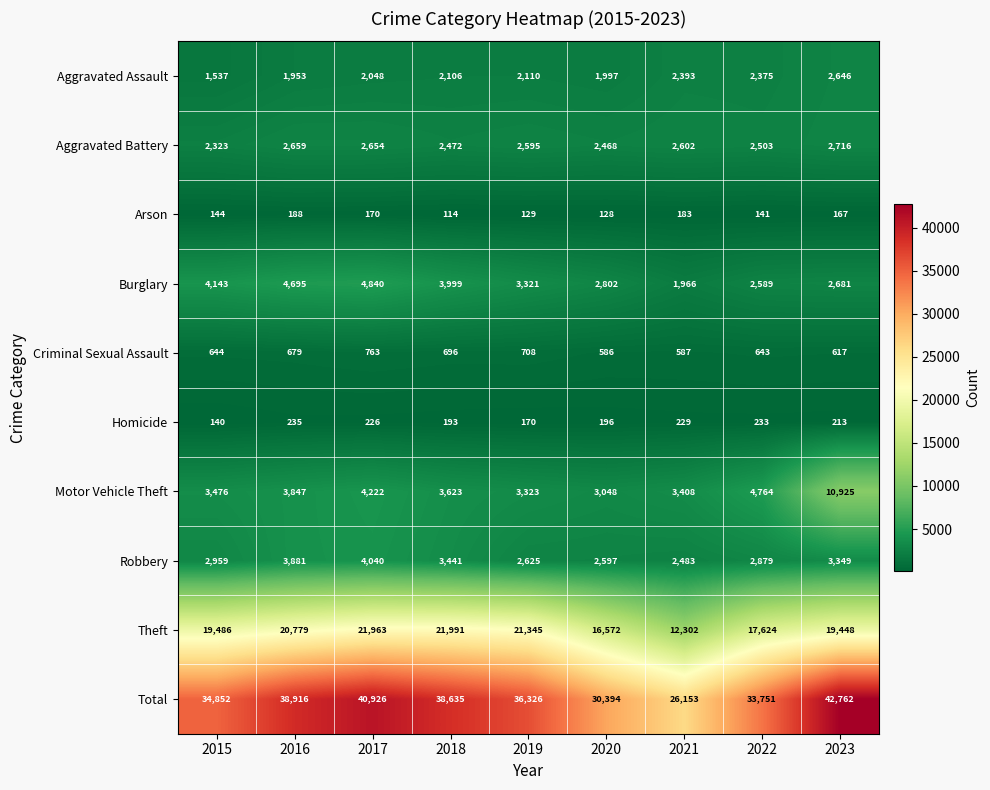

Which series has the widest spread of values?

Total